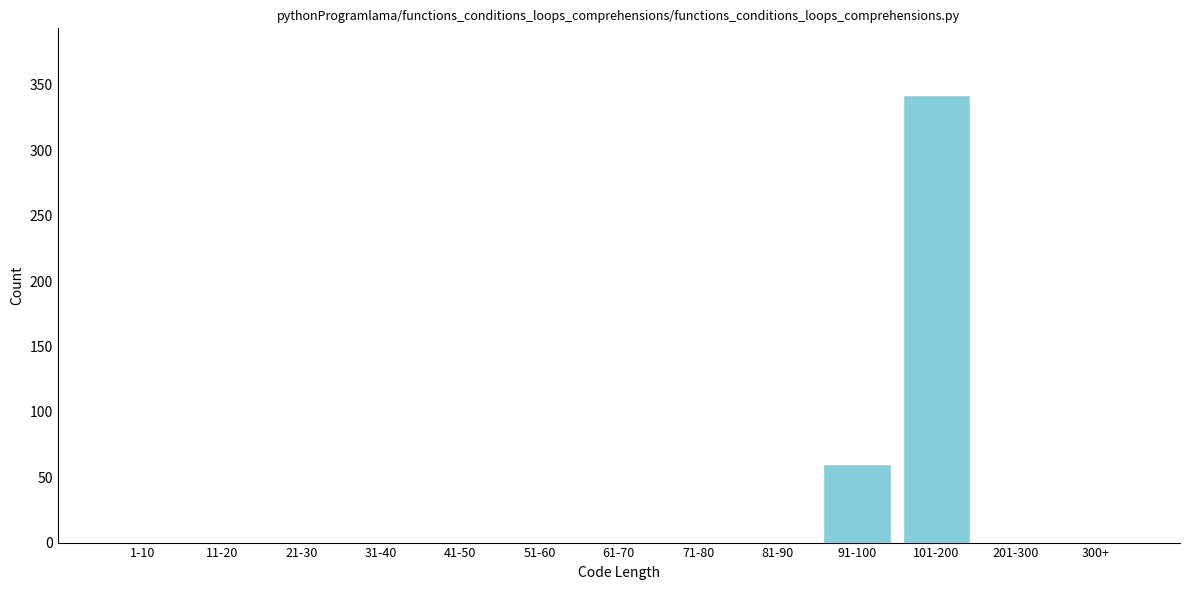

Reading left to right, transcribe all the data shown in this chart.

1-10=0	11-20=0	21-30=0	31-40=0	41-50=0	51-60=0	61-70=0	71-80=0	81-90=0	91-100=60	101-200=342	201-300=0	300+=0